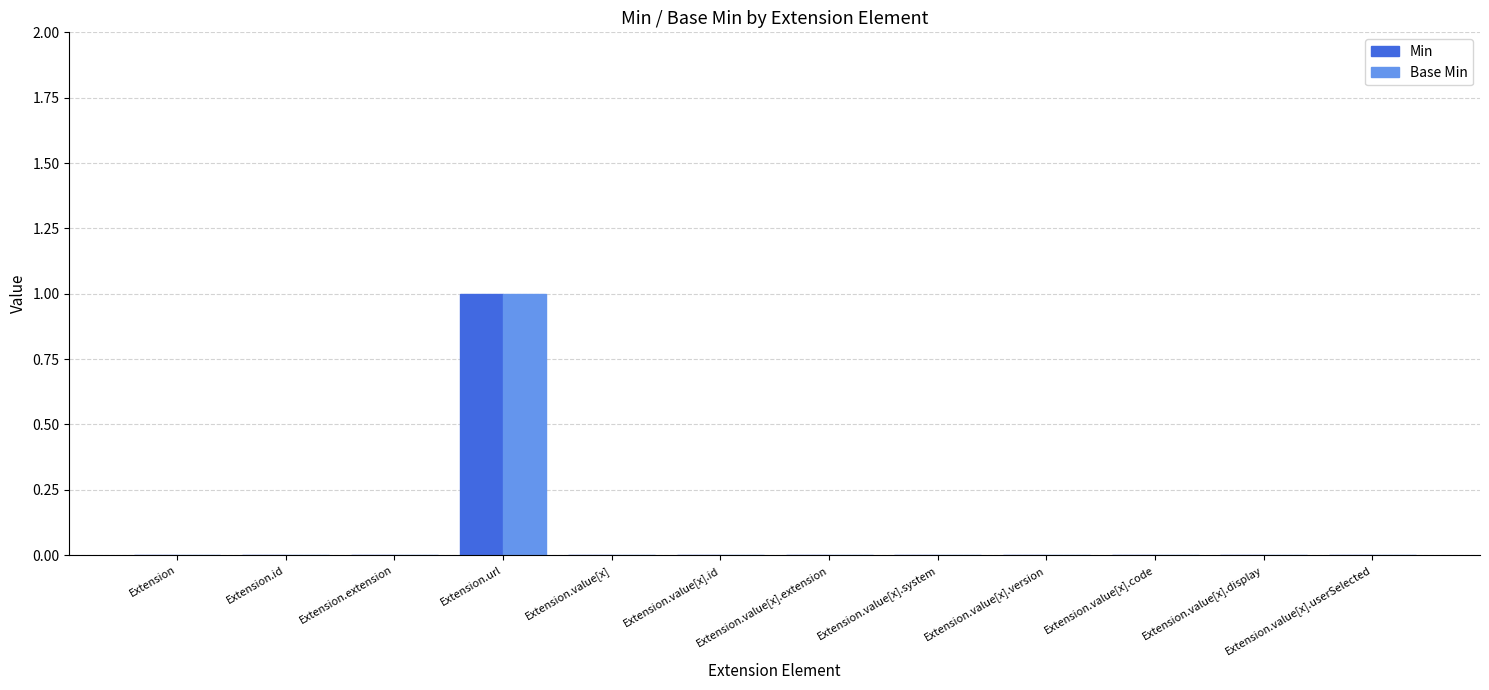

True or false: Min has a value of 0 at Extension.id.

True